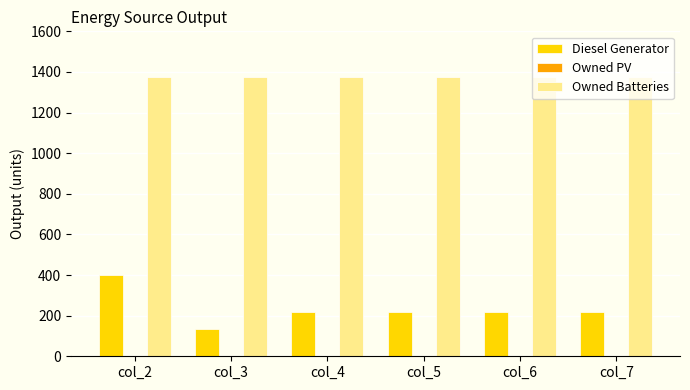

At which category does the chart reach its minimum across all series?

col_3